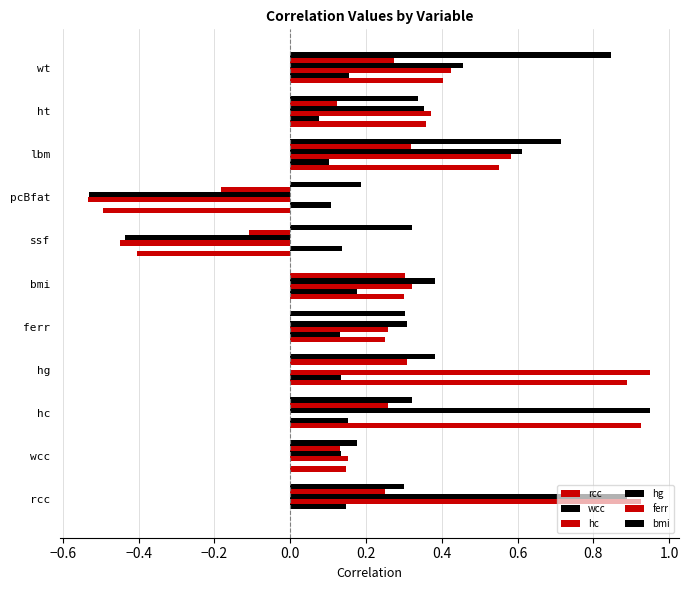

Which series has the largest total across all categories?

bmi